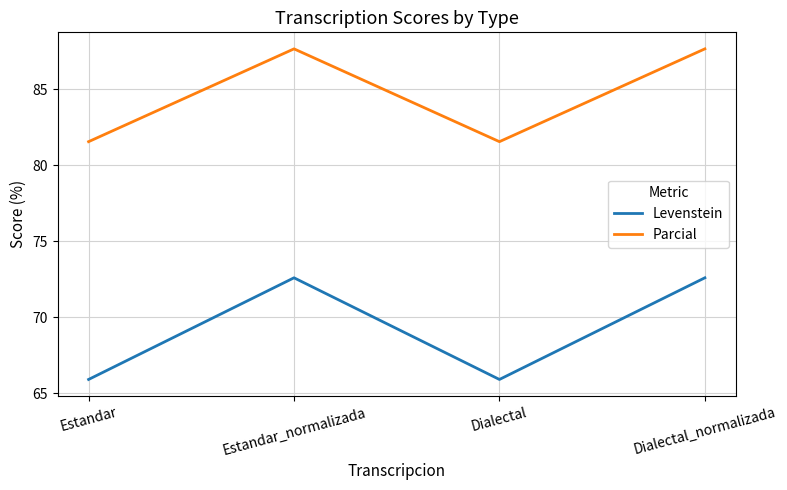

Reading right to left, what are all the values shown in this chart?

Levenstein: Dialectal_normalizada=72.6	Dialectal=65.9	Estandar_normalizada=72.6	Estandar=65.9
Parcial: Dialectal_normalizada=87.7	Dialectal=81.5	Estandar_normalizada=87.7	Estandar=81.5